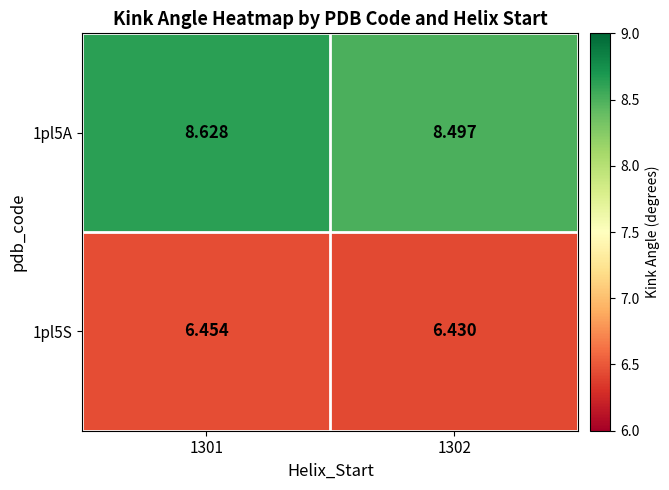

Between 1301 and 1302, which series saw the biggest shift?

1pl5A